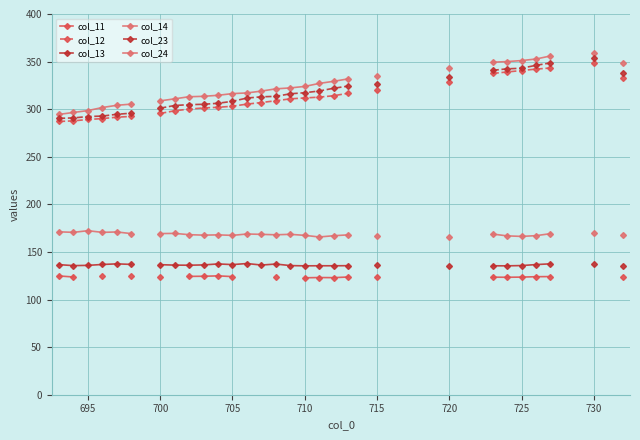

What is the difference between the maximum and minimum values in the col_14 series?

64.1